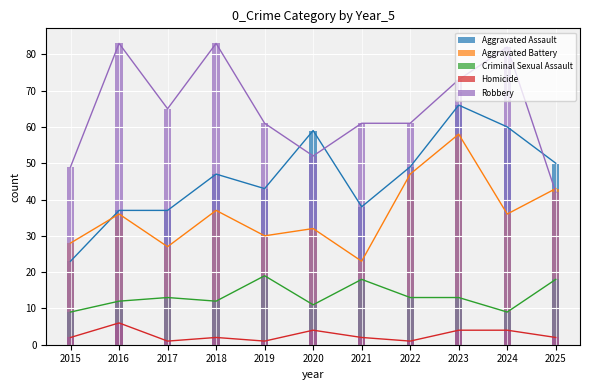

Reading left to right, list all the values displayed in this chart.

Aggravated Assault: 23	37	37	47	43	59	38	49	66	60	50
Aggravated Battery: 28	36	27	37	30	32	23	47	58	36	43
Criminal Sexual Assault: 9	12	13	12	19	11	18	13	13	9	18
Homicide: 2	6	1	2	1	4	2	1	4	4	2
Robbery: 49	83	65	83	61	52	61	61	73	82	42